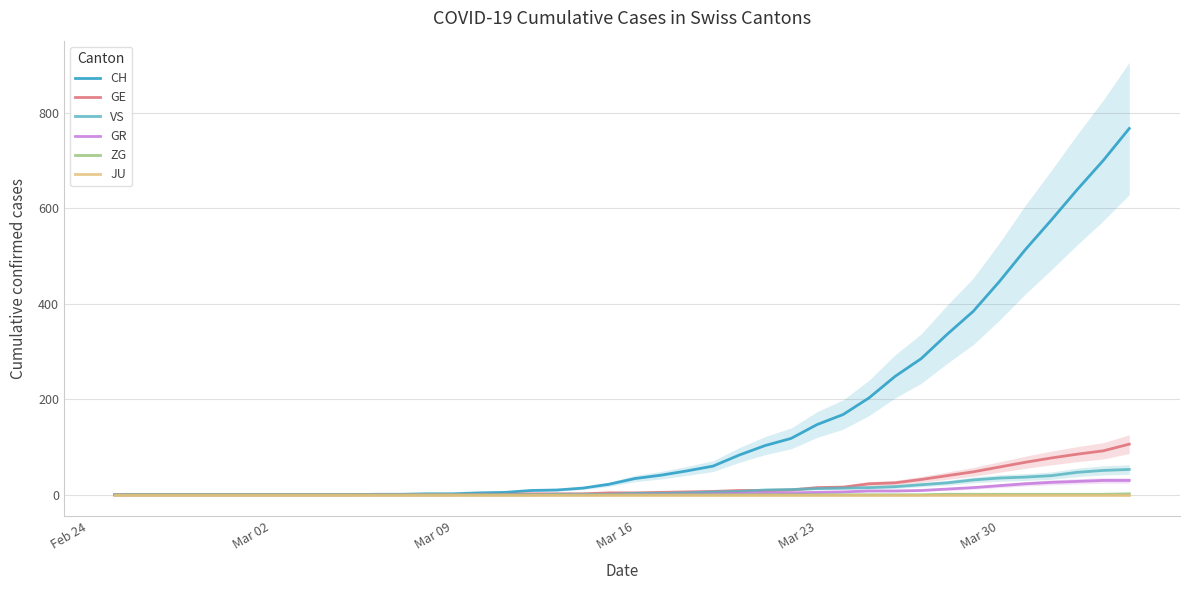

What is the highest value of the GR series?

30